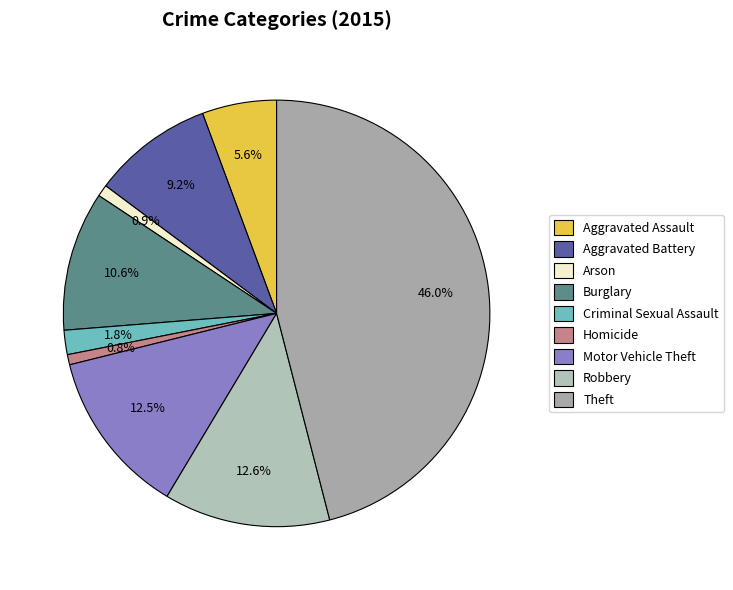

To the nearest percent, what portion does Homicide represent?

1%